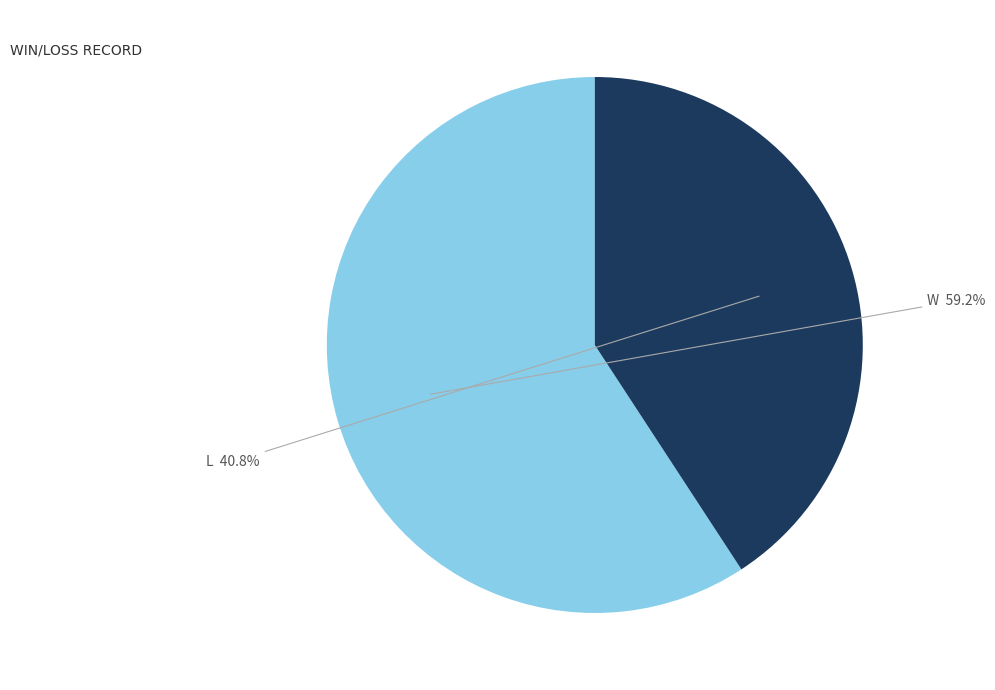

Approximately how many times larger is the value at W compared to L?

1.5